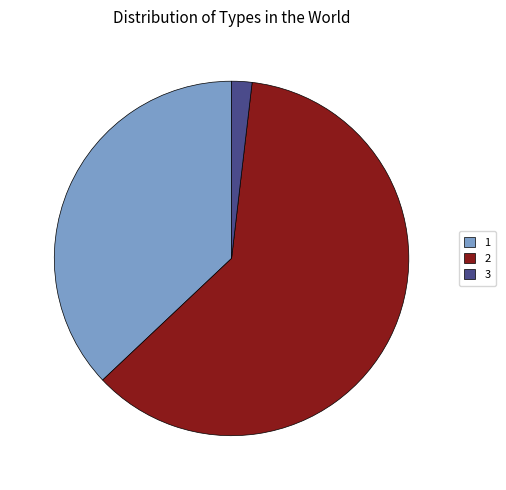

What is the ratio of the value at 1 to the value at 3?

20.0